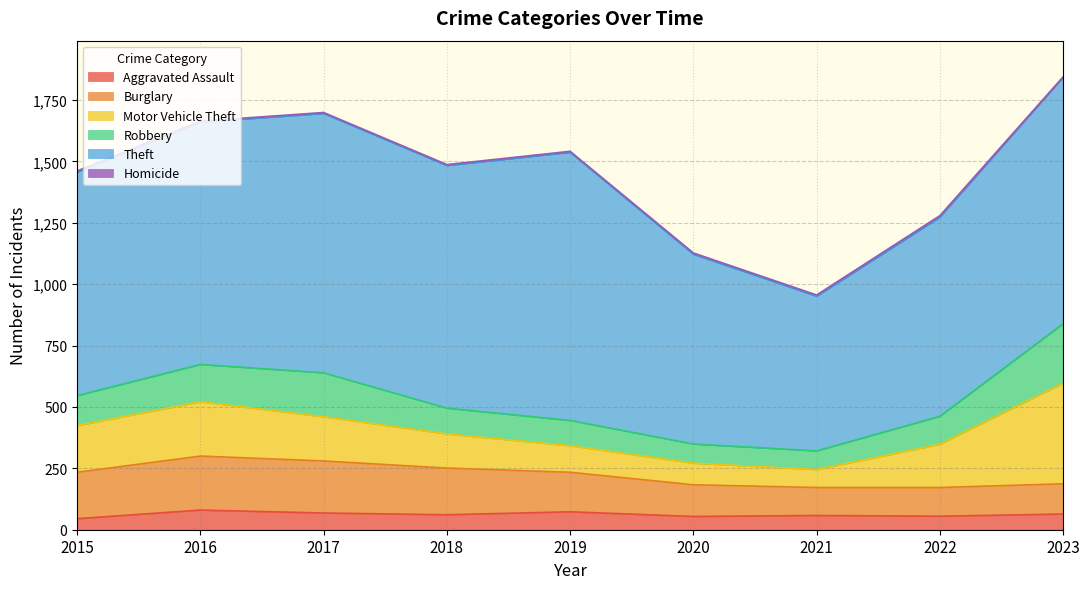

True or false: Theft and Burglary cross at least once.

False